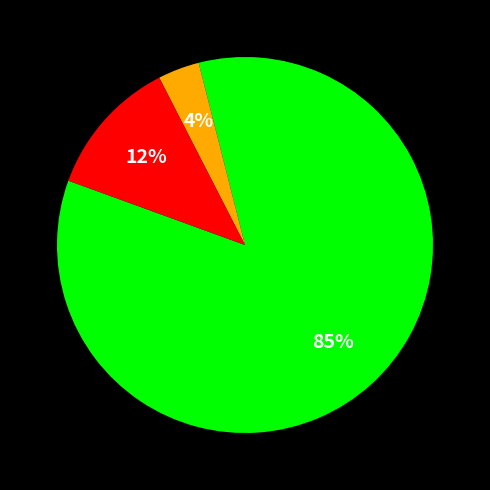

To the nearest percent, what is the average slice percentage?

33%